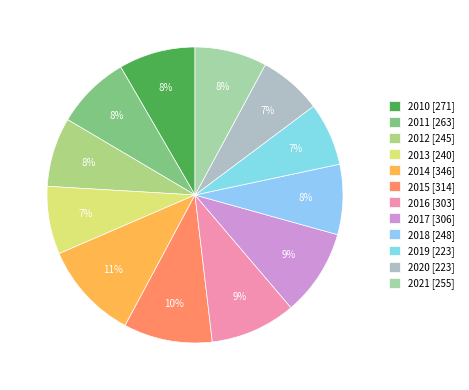

To the nearest percent, what percentage of the pie is 2019?

7%